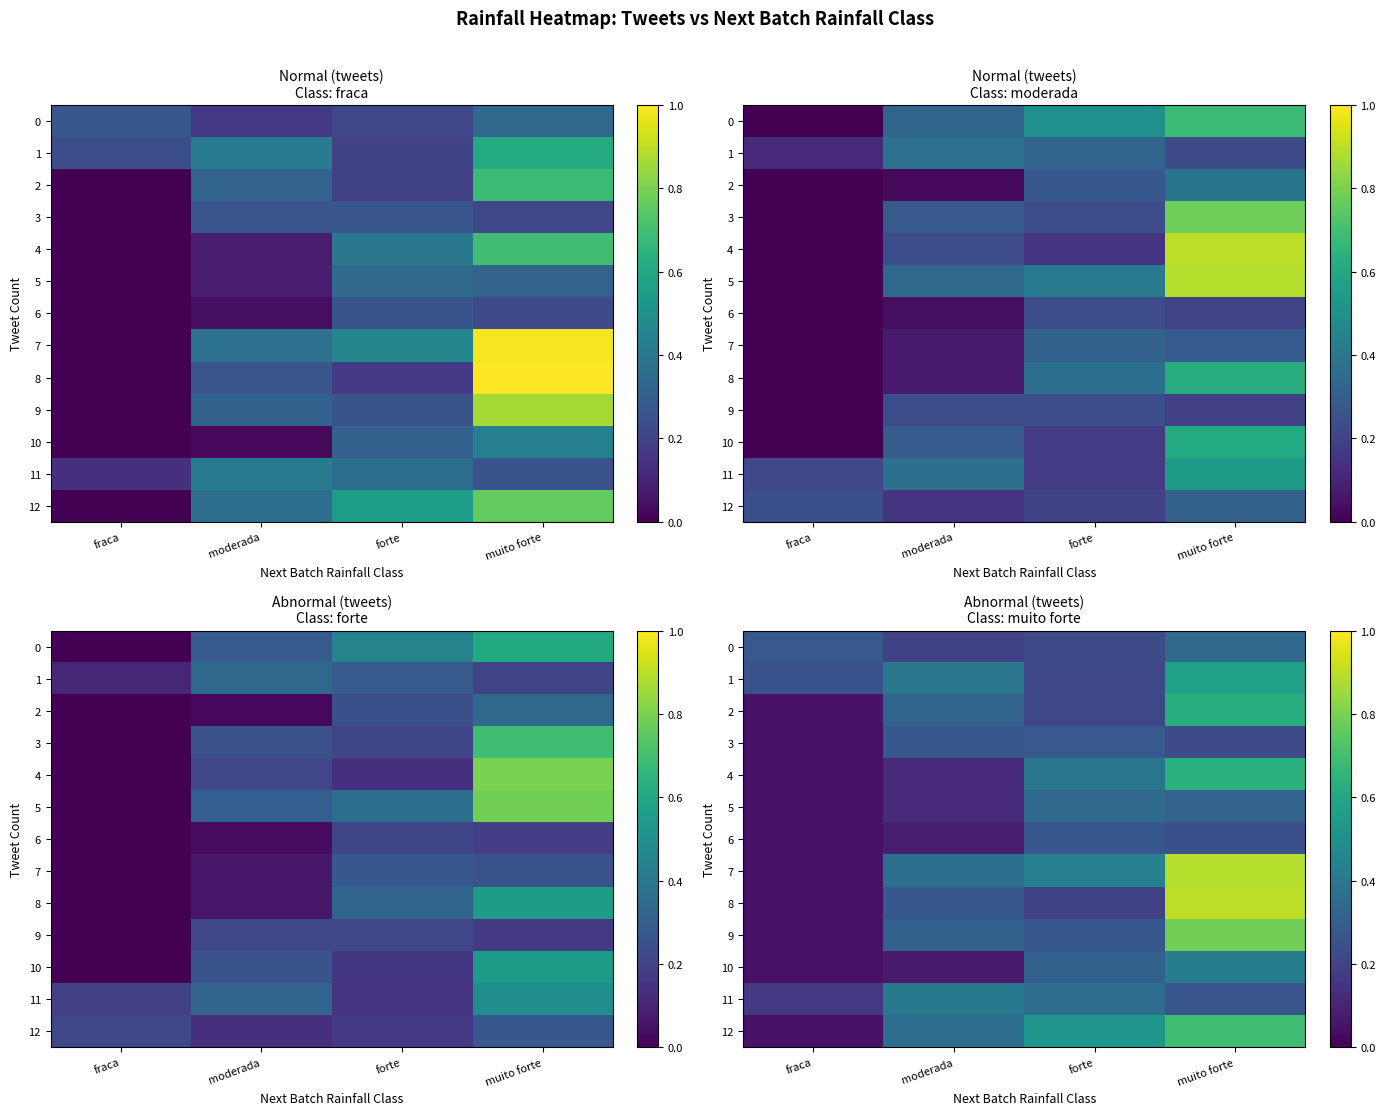

At how many categories does at least one series exceed 0?

4